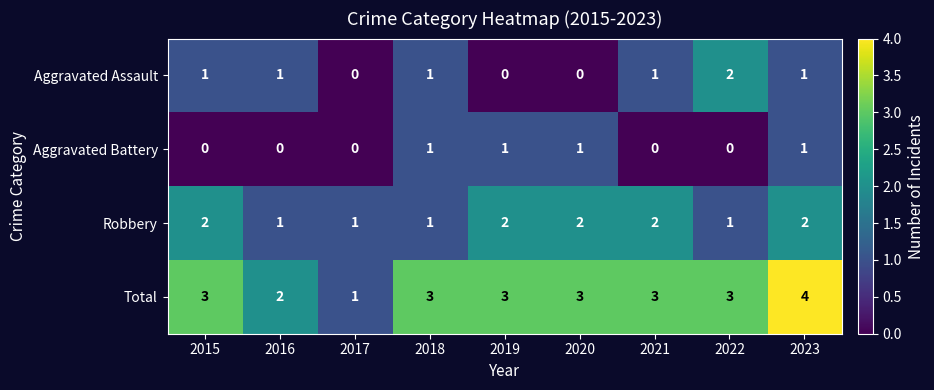

True or false: Total has a value of 3 at 2019.

True